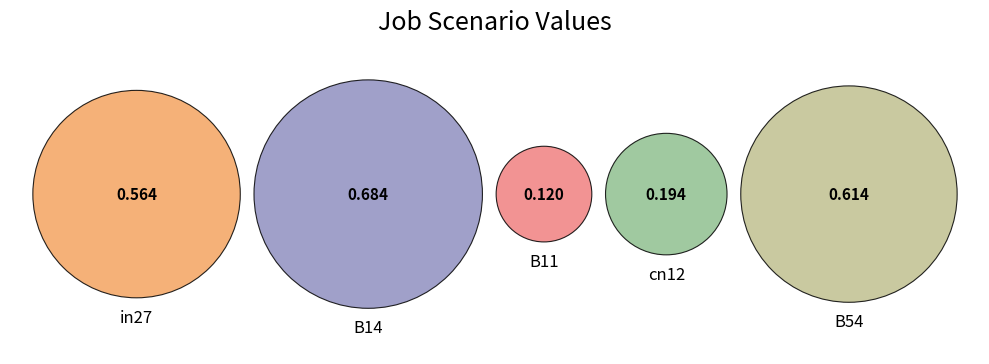

Rank the categories by value from lowest to highest.

B11, cn12, in27, B54, B14